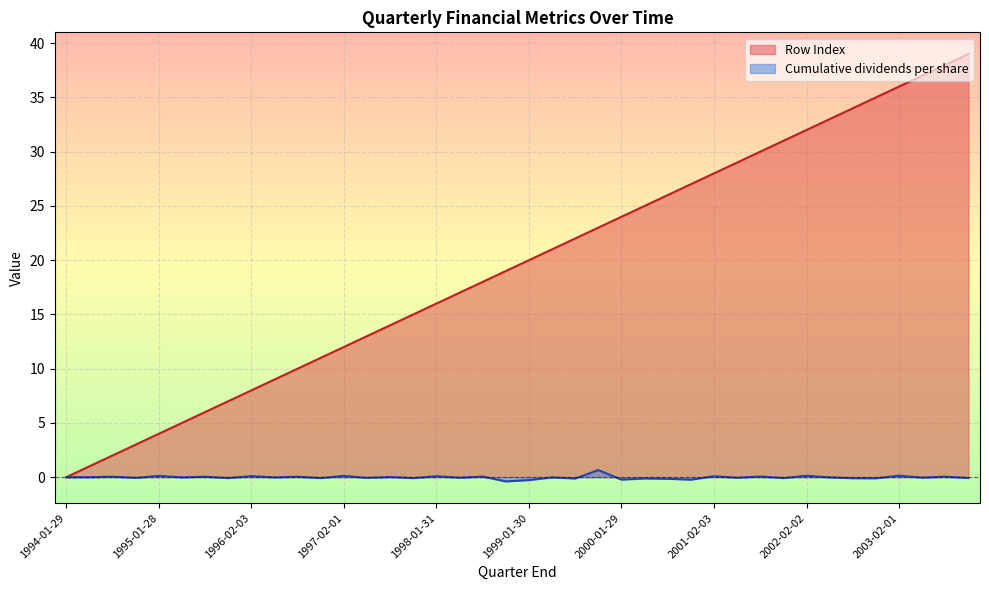

At which label does Cumulative dividends per share first exceed 0?

1994-07-30